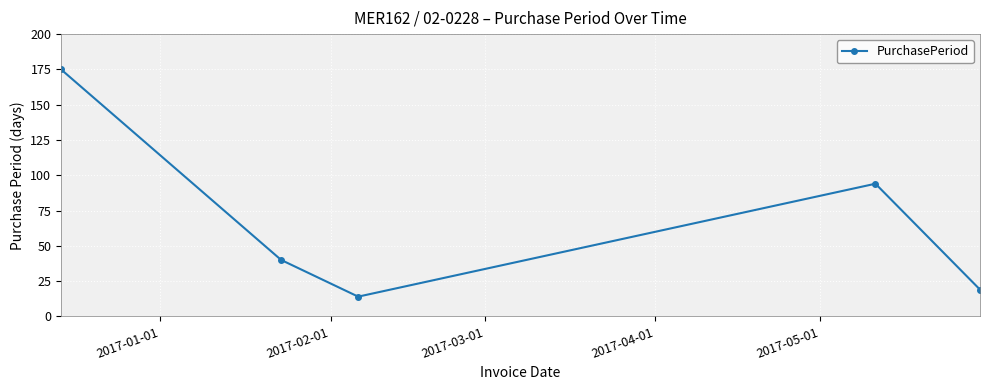

How many categories are shown in the chart?

5